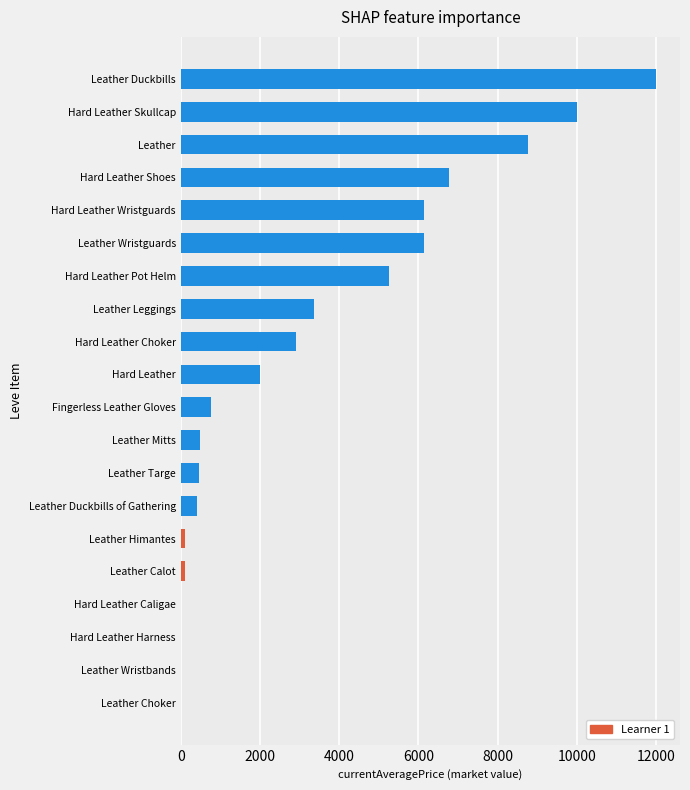

Which label corresponds to the largest value in the chart?

Leather Duckbills